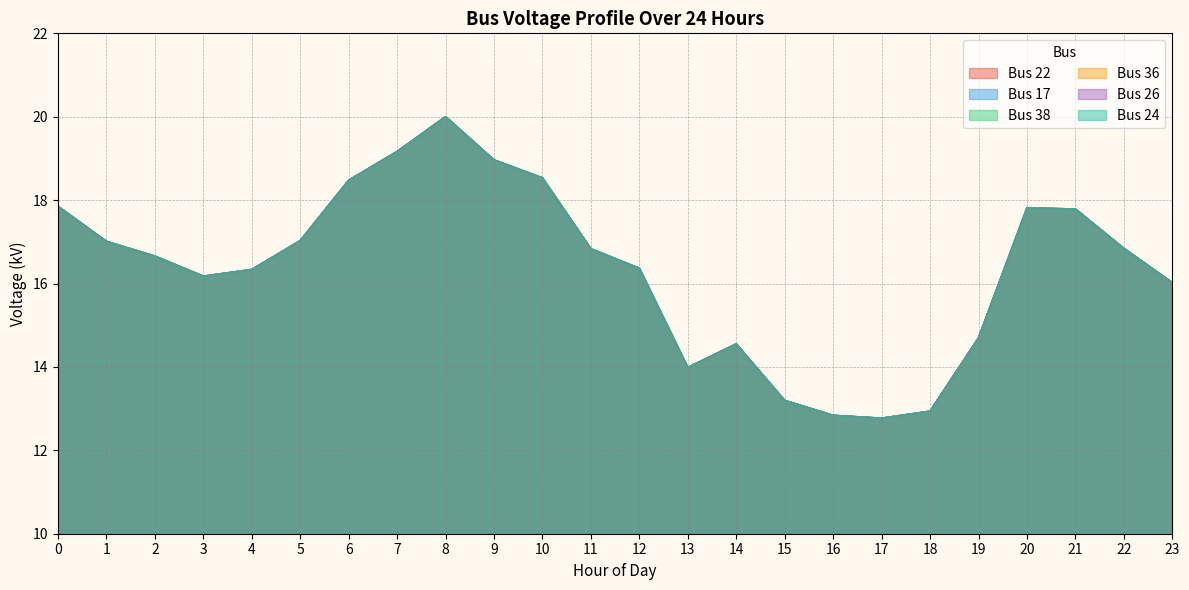

What is the sum of all Bus 24 values?

392.8